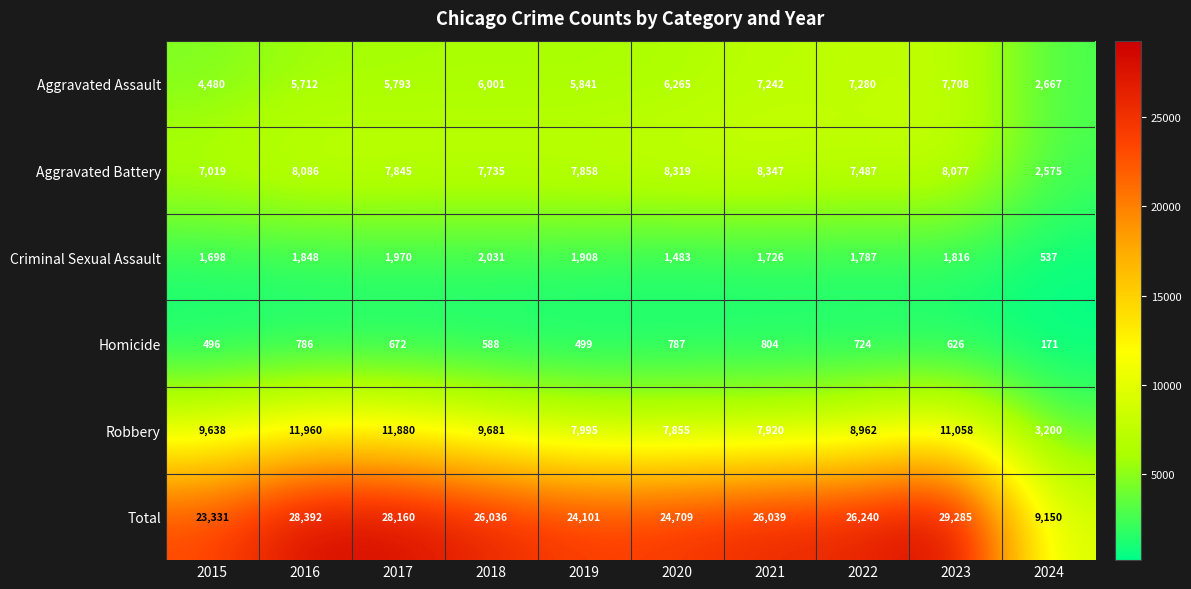

List the series in order of their peak value, highest first.

Total, Robbery, Aggravated Battery, Aggravated Assault, Criminal Sexual Assault, Homicide